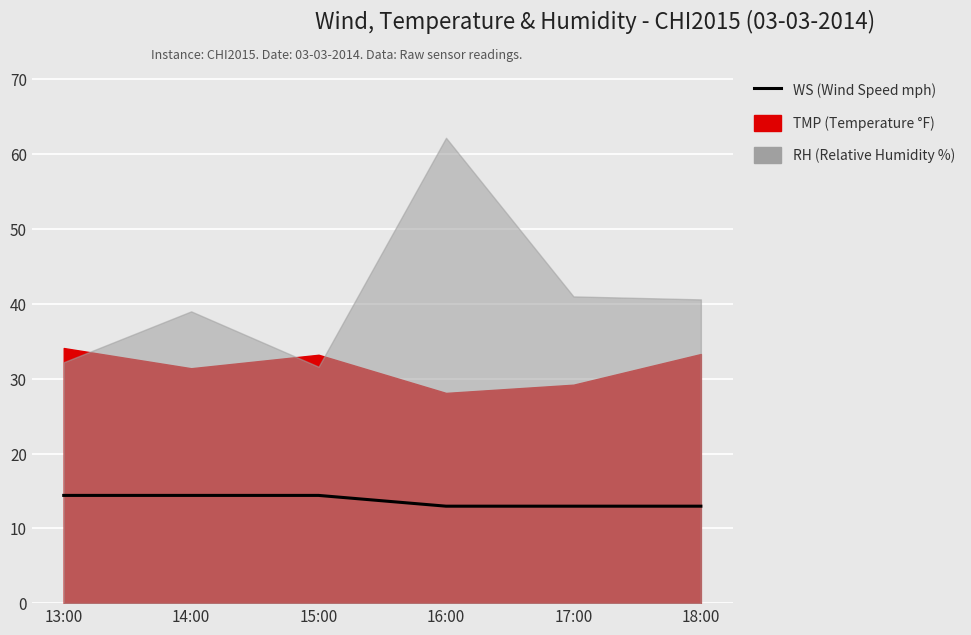

What is the label of the 6th point from the left?

18:00